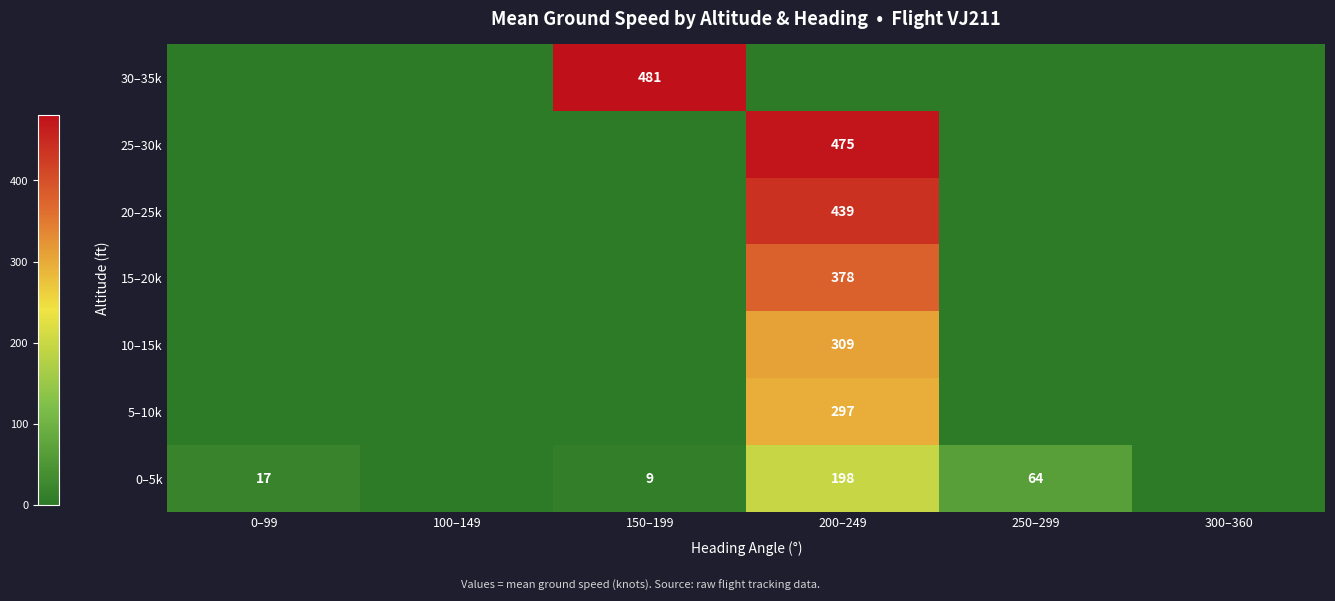

The value of 0–5k at 250–299 is 64. True or false?

True